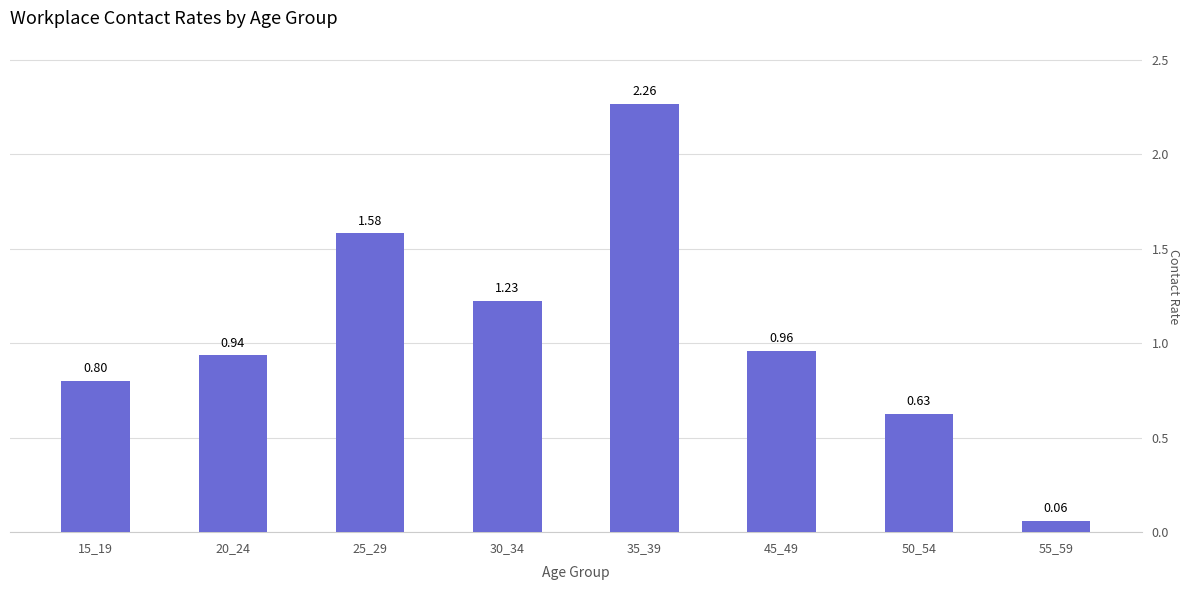

True or false: the data shows 1.7 at 45_49.

False